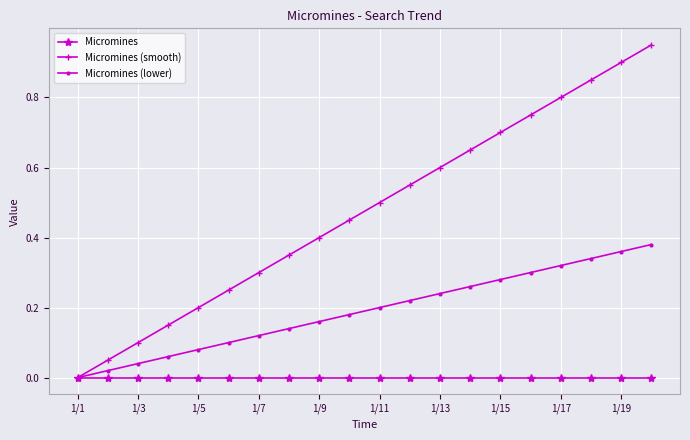

List the series in order of their overall mean, highest first.

Micromines (smooth), Micromines (lower), Micromines